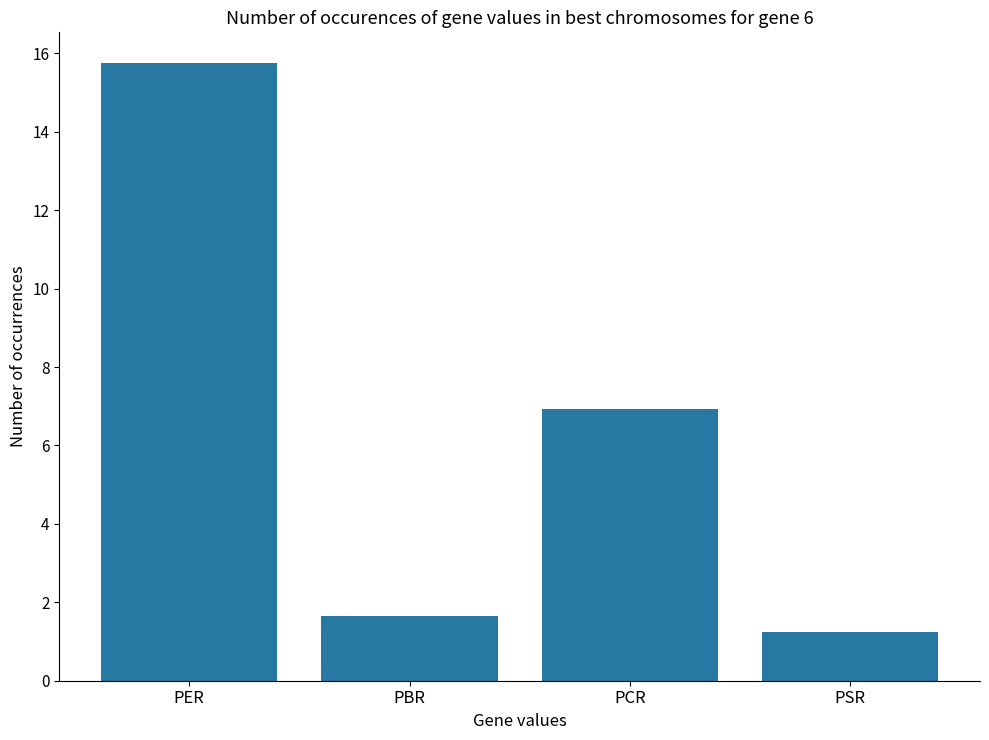

What is the sum of all values?

25.6